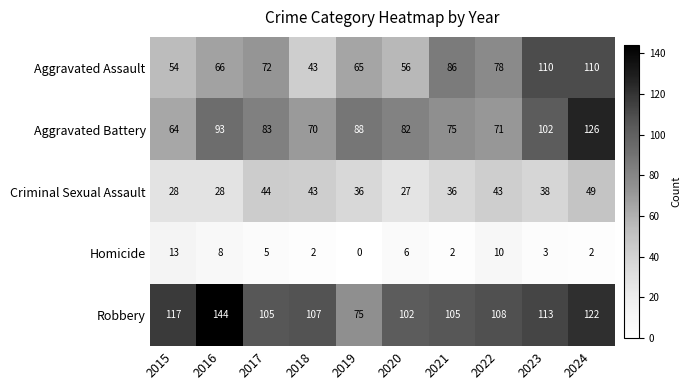

Count the number of categories in the chart.

10